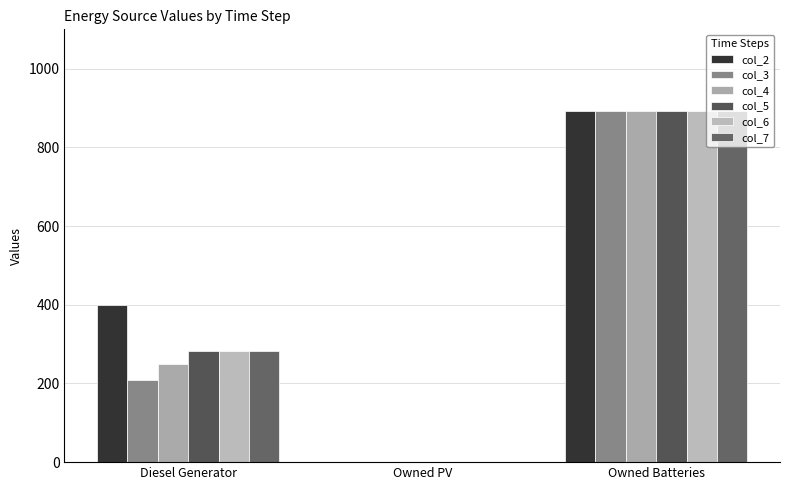

Are the bars horizontal?

No